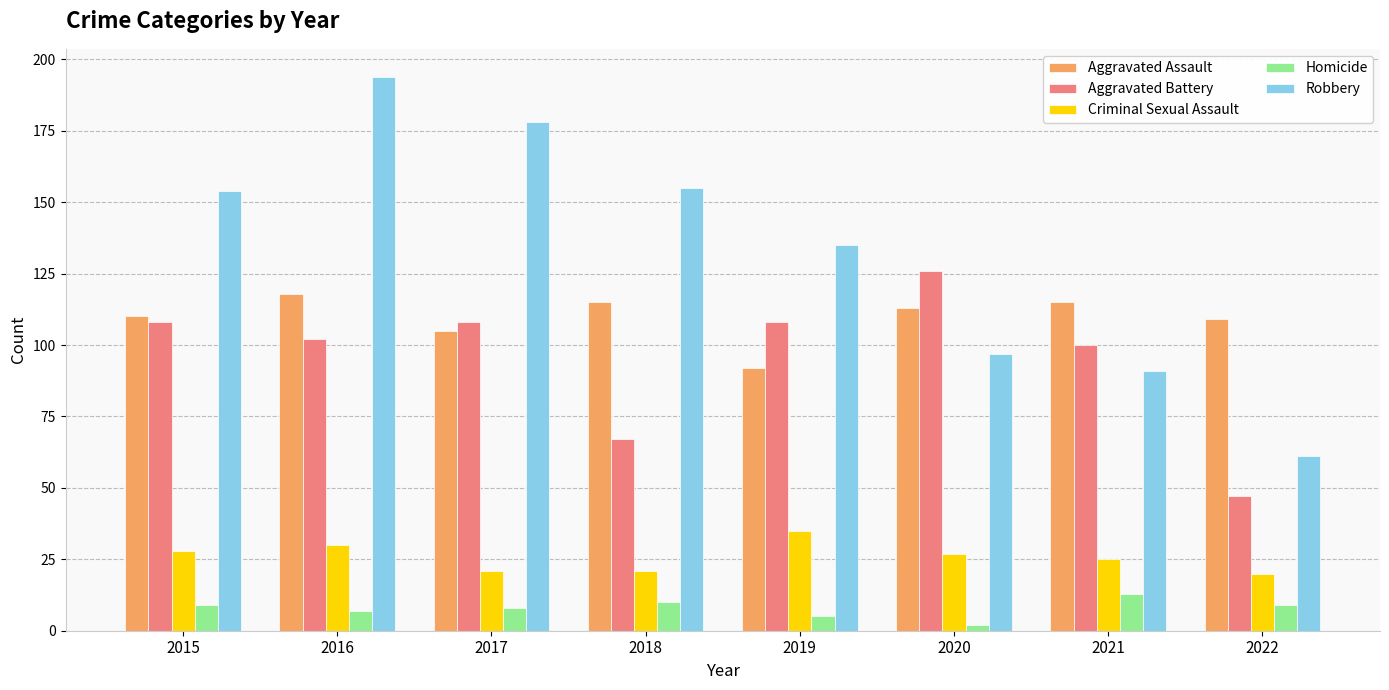

Does the chart contain stacked bars?

No